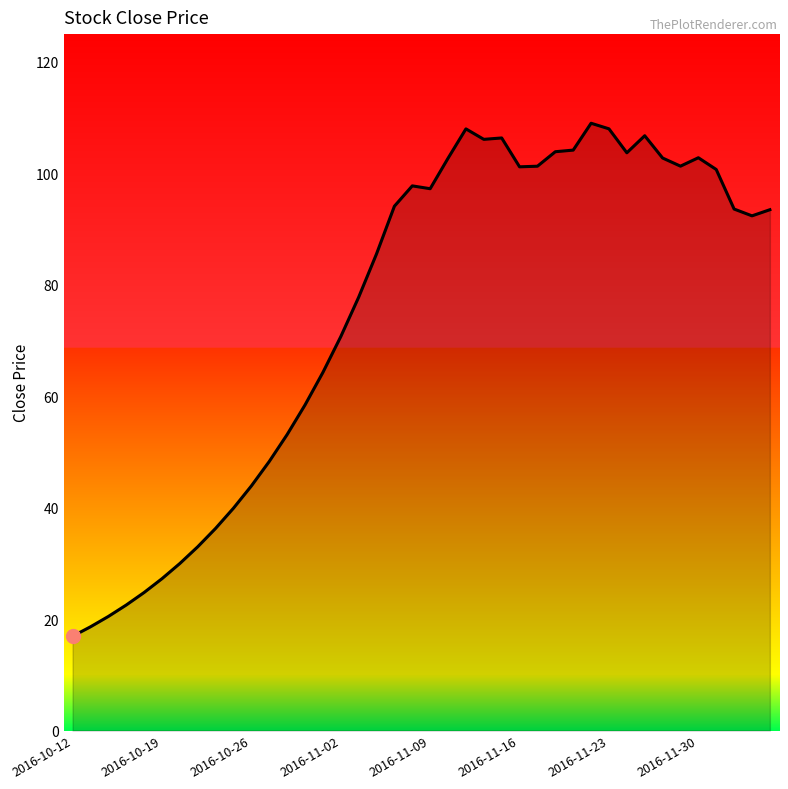

Does the chart display data point markers on the line(s)?

No